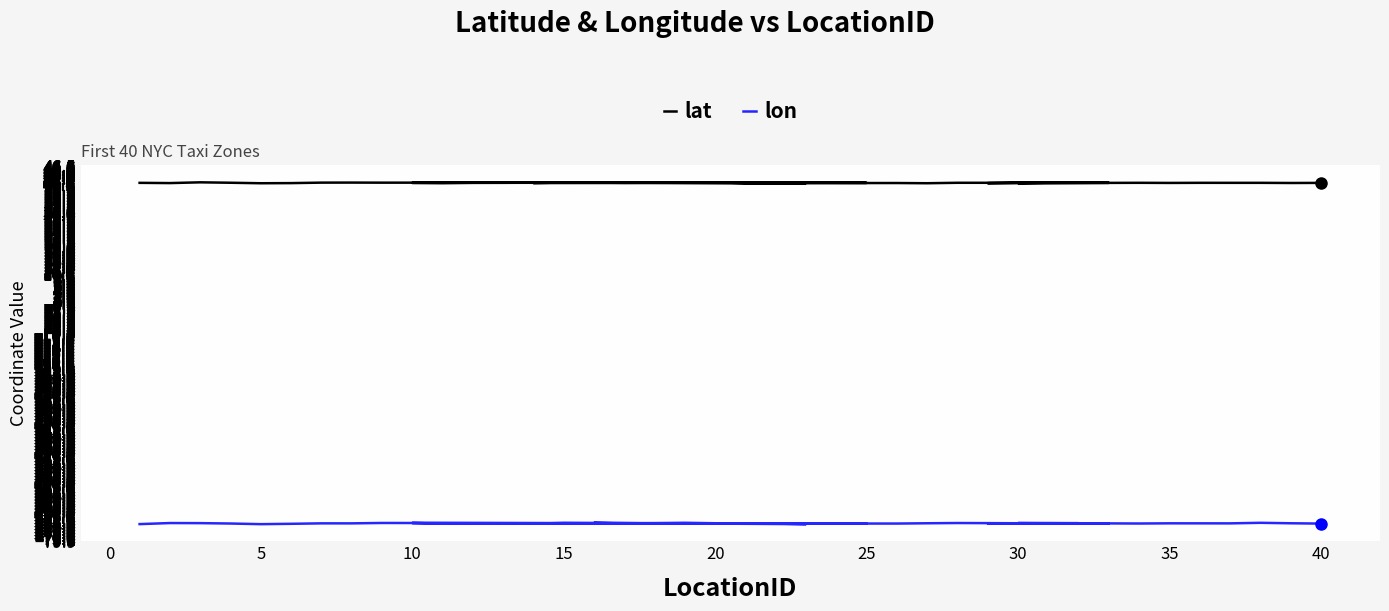

True or false: lon and lat cross at least once.

False